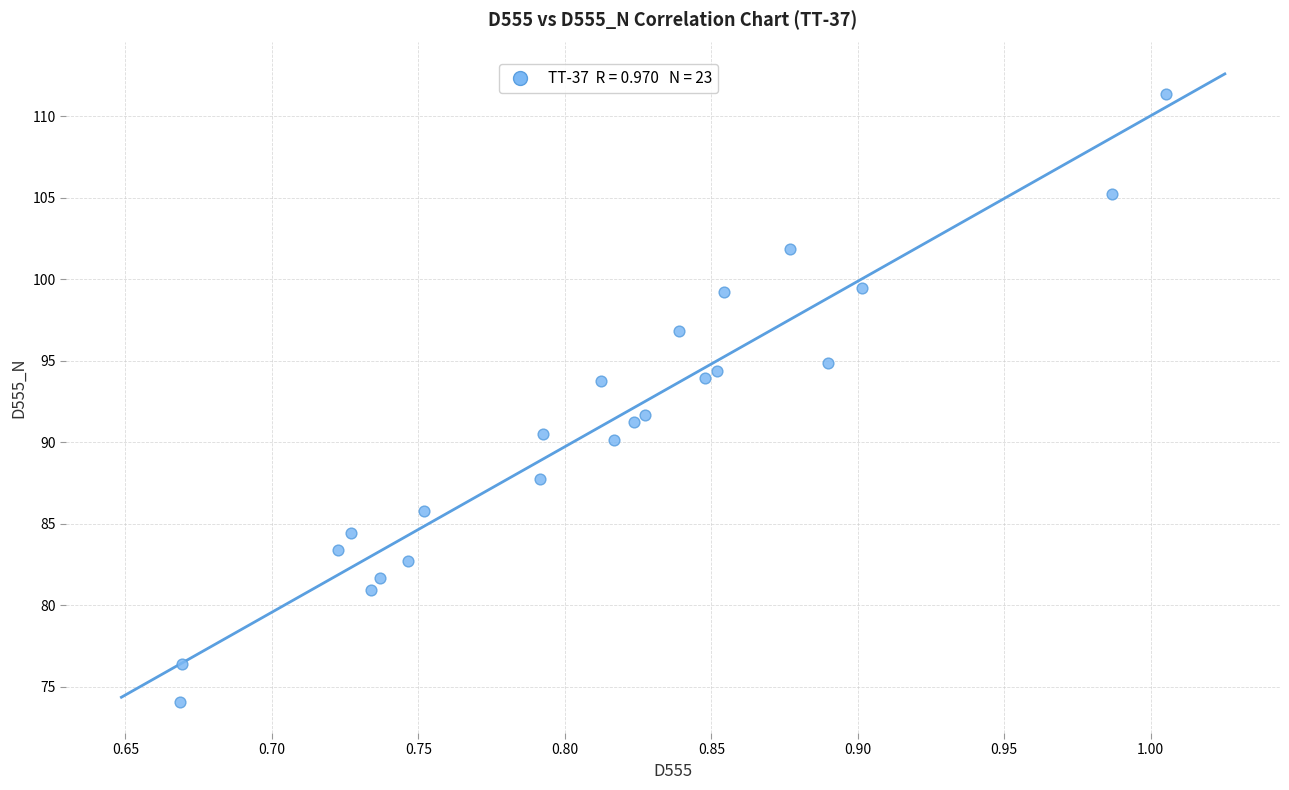

What is the range of Y values (max minus min)?

37.3